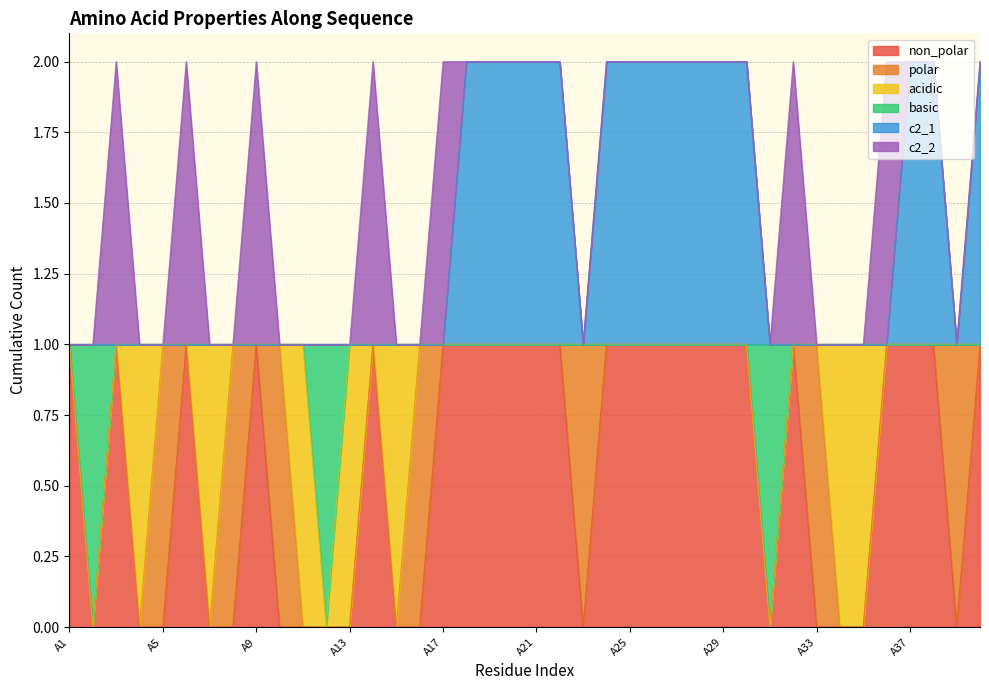

Does the chart have visible grid lines?

Yes